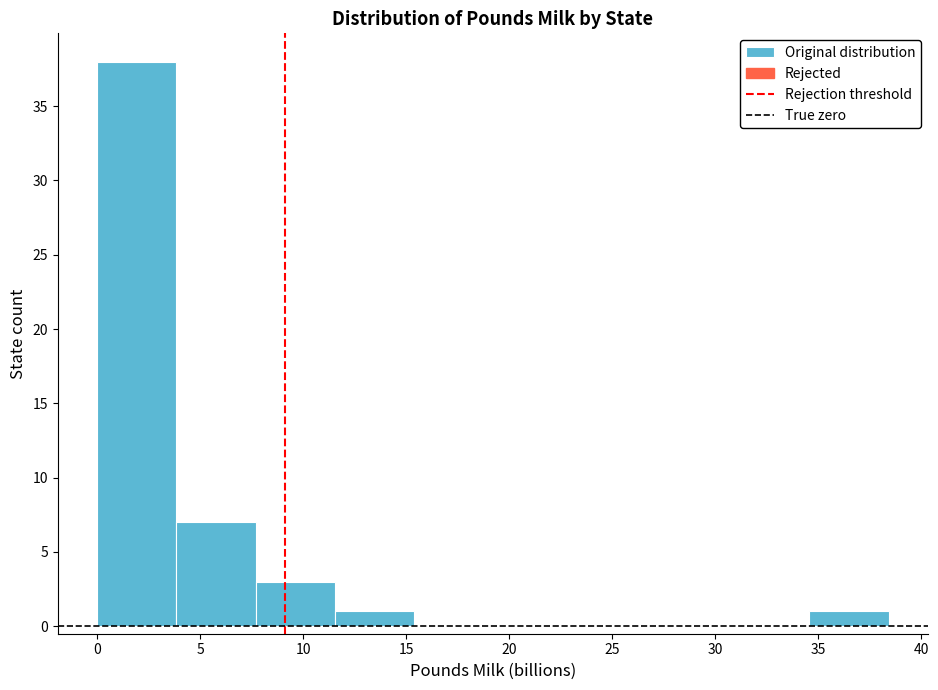

Which range on the x-axis has the tallest bar?

0.0 to 4.0